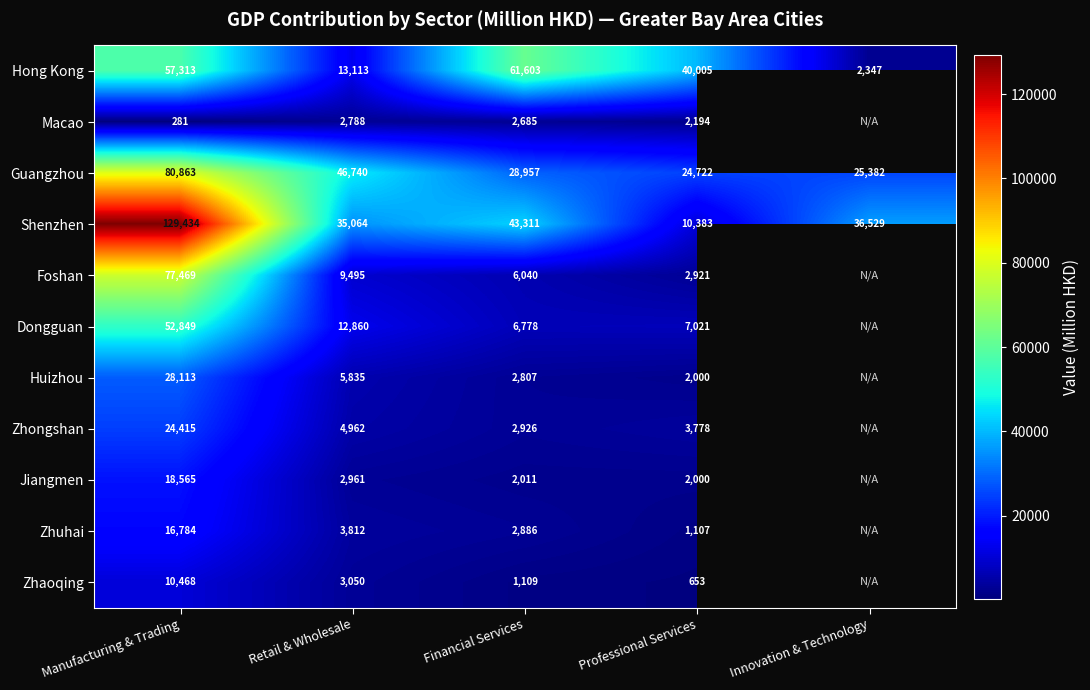

What is the difference between the second highest and second lowest values in the Hong Kong series?

44200